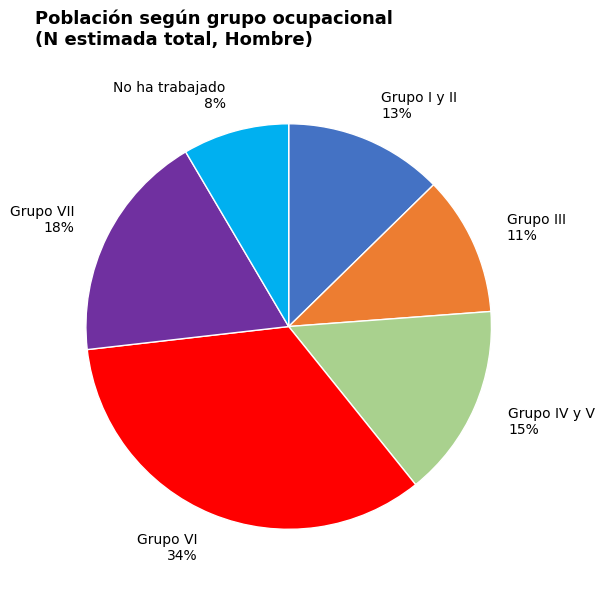

Does any single category account for the majority?

No